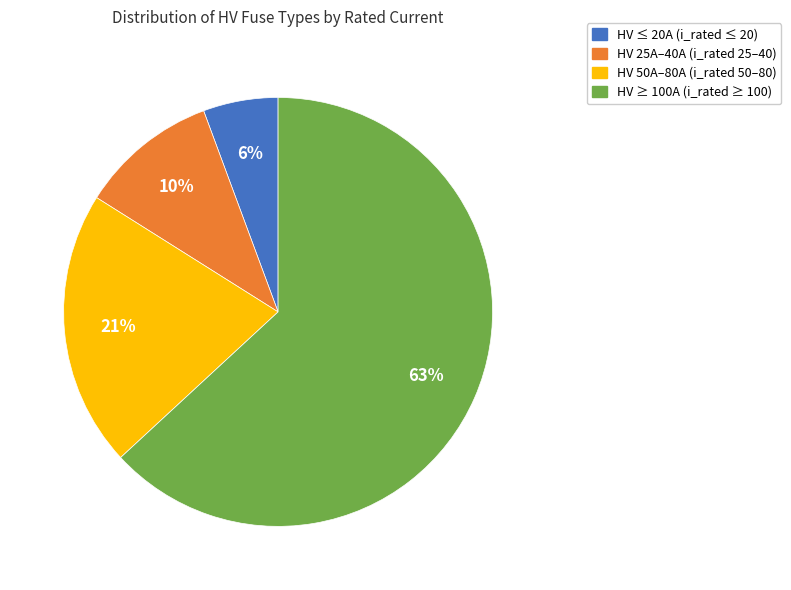

To the nearest percent, what is the difference between the largest and smallest slice percentages?

57%